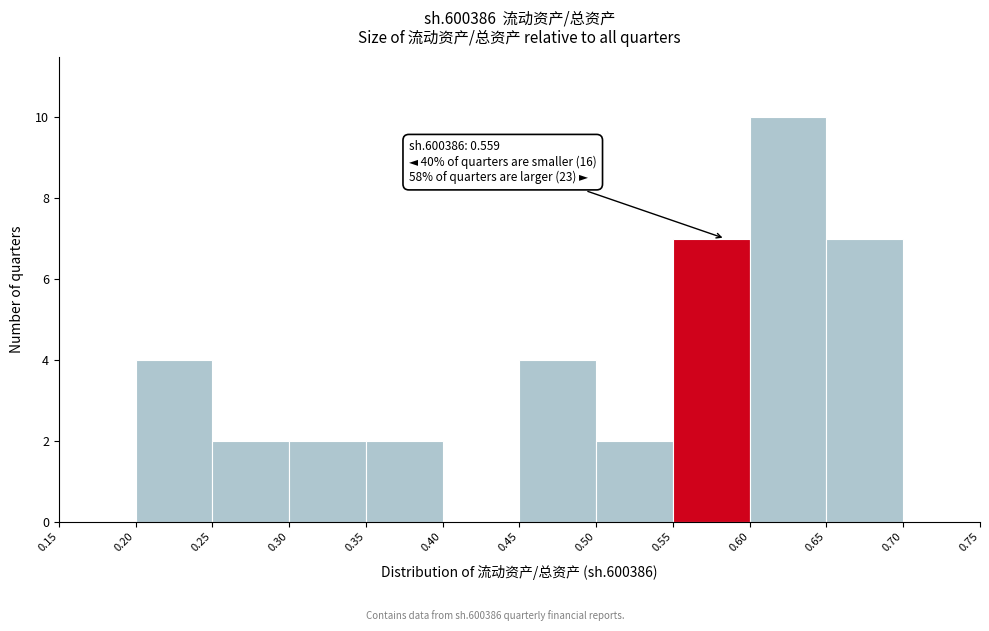

Which range on the x-axis has the tallest bar?

0.60 to 0.65